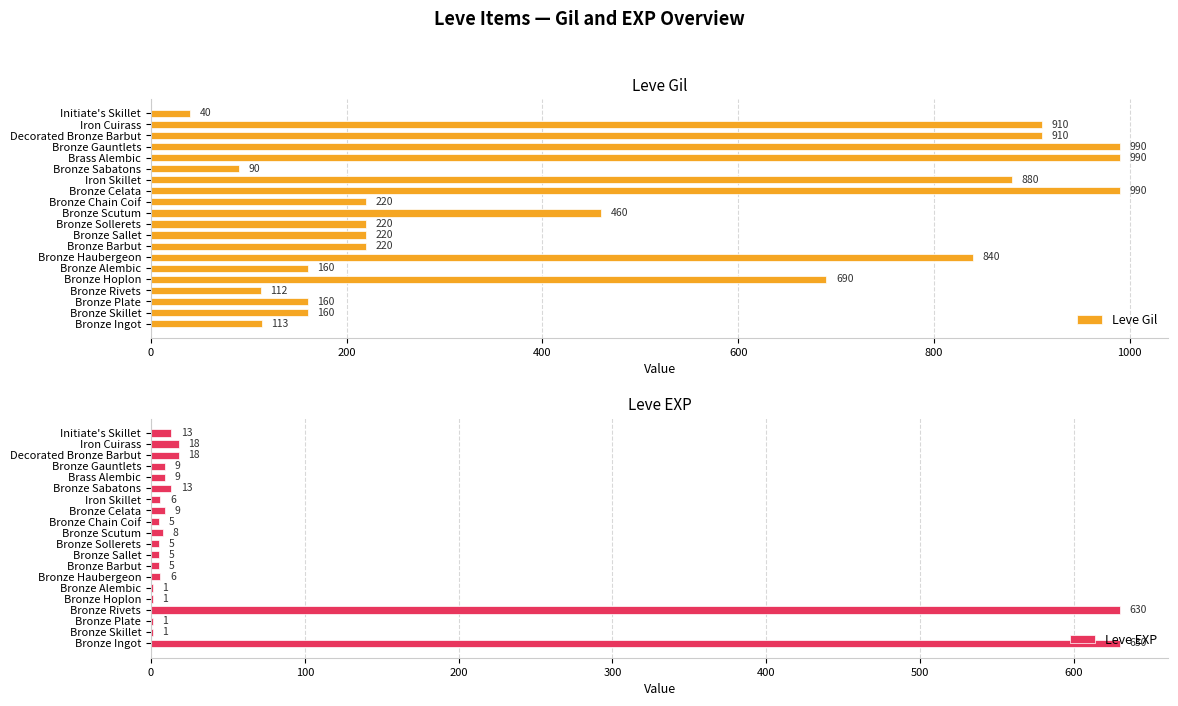

What is the difference between the Leve Gil values at Bronze Scutum and Bronze Celata?

530